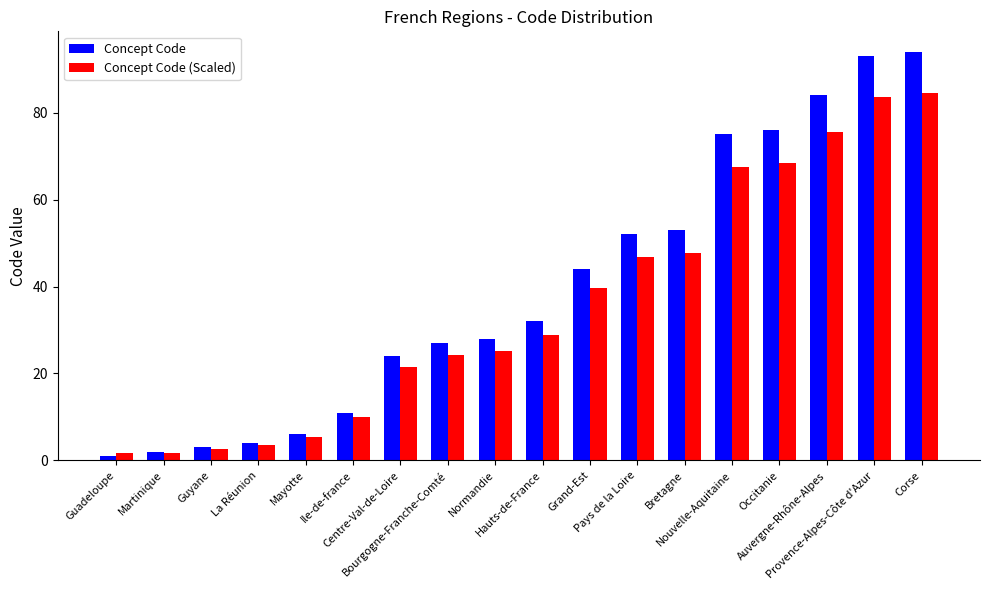

What are all the series names shown in the legend?

Concept Code, Concept Code (Scaled)